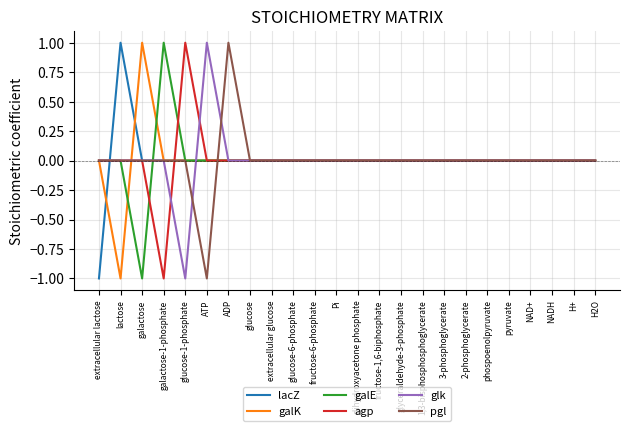

How many lines are shown in the chart?

6